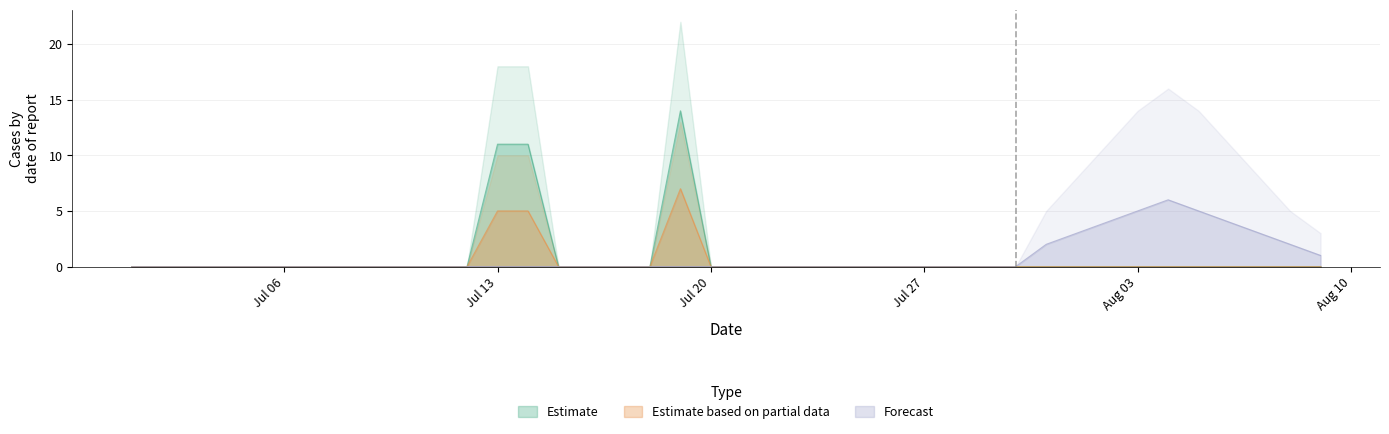

Reading left to right, extract all data points from this chart.

Estimate: 0	0	0	0	0	0	0	0	0	0	0	0	11	11	0	0	0	0	14	0	0	0	0	0	0	0	0	0	0	0	0	0	0	0	0	0	0	0	0	0
Estimate based on partial data: 0	0	0	0	0	0	0	0	0	0	0	0	5	5	0	0	0	0	7	0	0	0	0	0	0	0	0	0	0	0	0	0	0	0	0	0	0	0	0	0
Forecast: 0	0	0	0	0	0	0	0	0	0	0	0	0	0	0	0	0	0	0	0	0	0	0	0	0	0	0	0	0	0	2	3	4	5	6	5	4	3	2	1